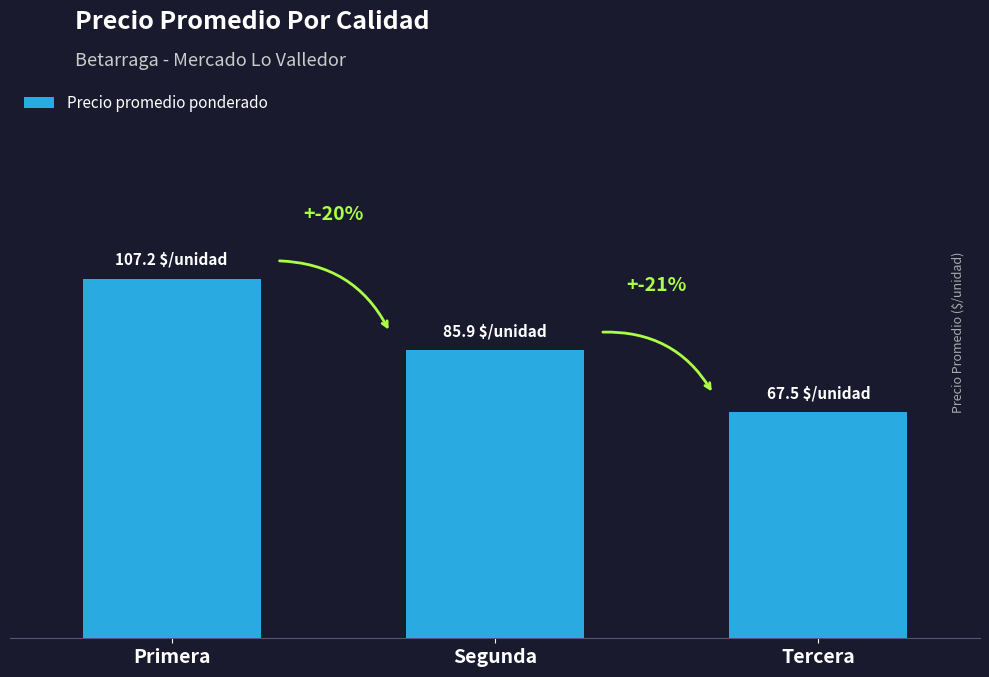

The chart shows a value of 73.5 at Primera. True or false?

False